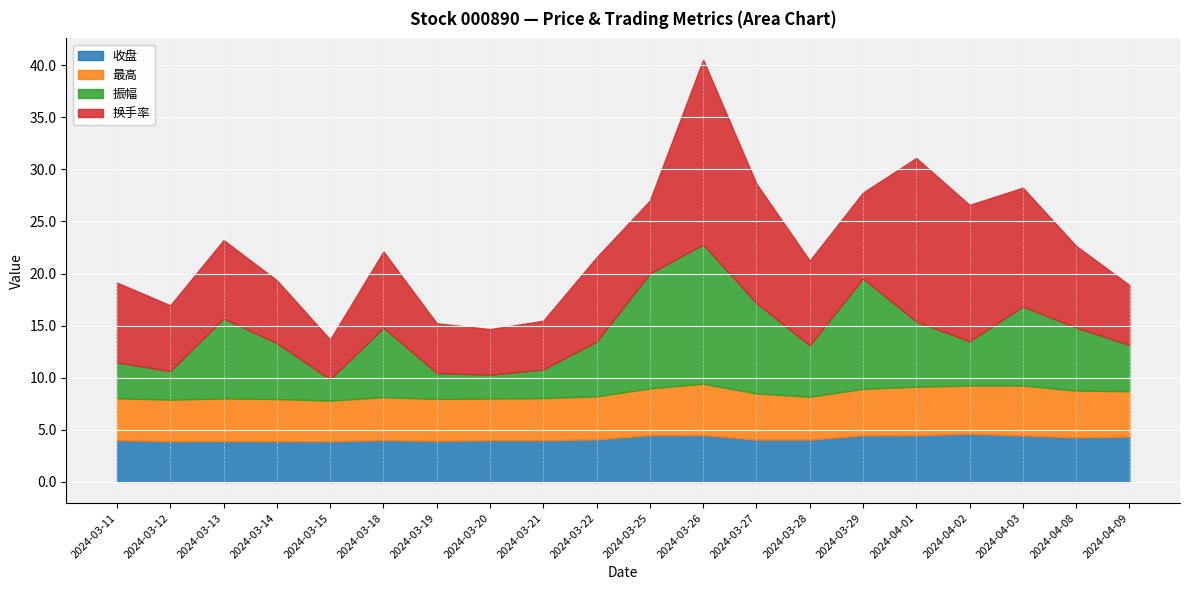

Rank the series at 2024-03-27 from highest to lowest value.

换手率, 振幅, 最高, 收盘